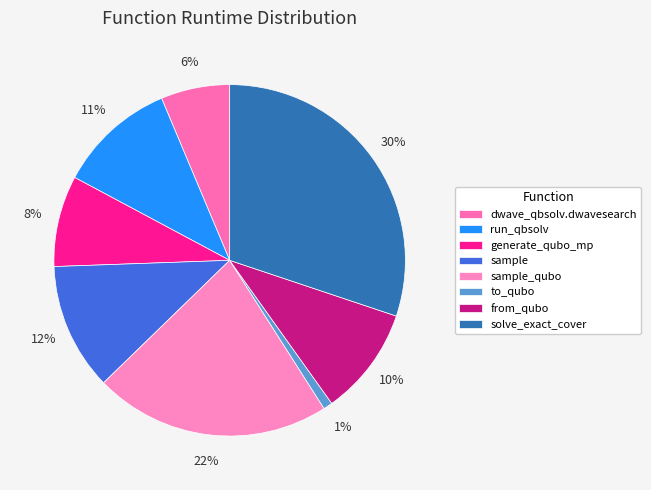

How many slices are in this pie chart?

8